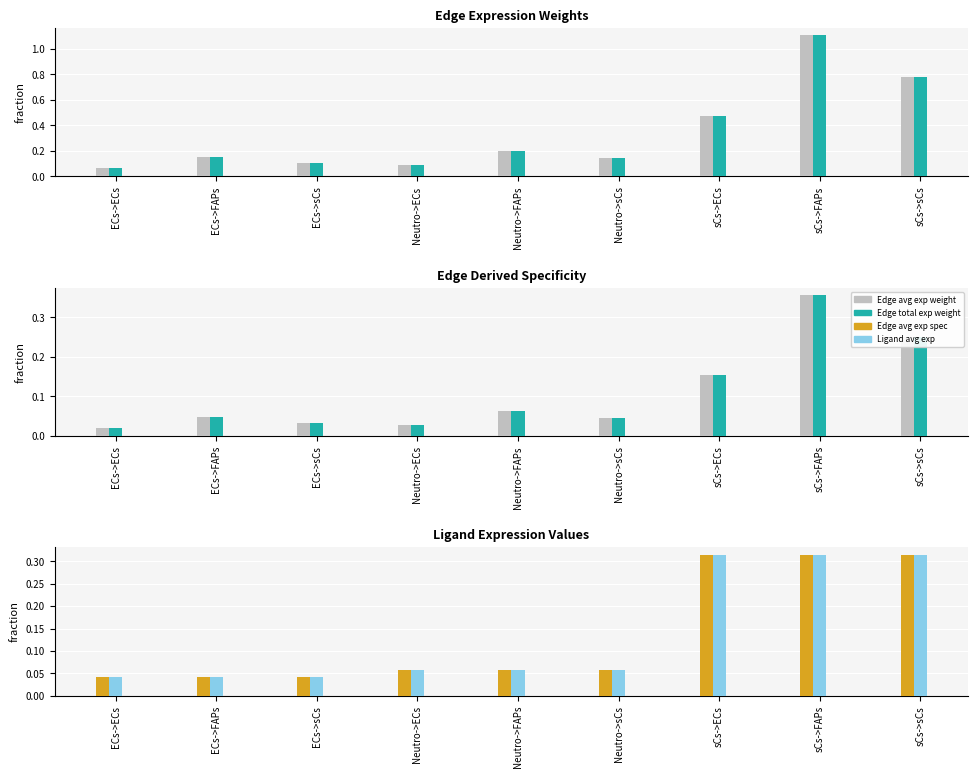

What is the label of the 6th bar from the right?

Neutro->ECs